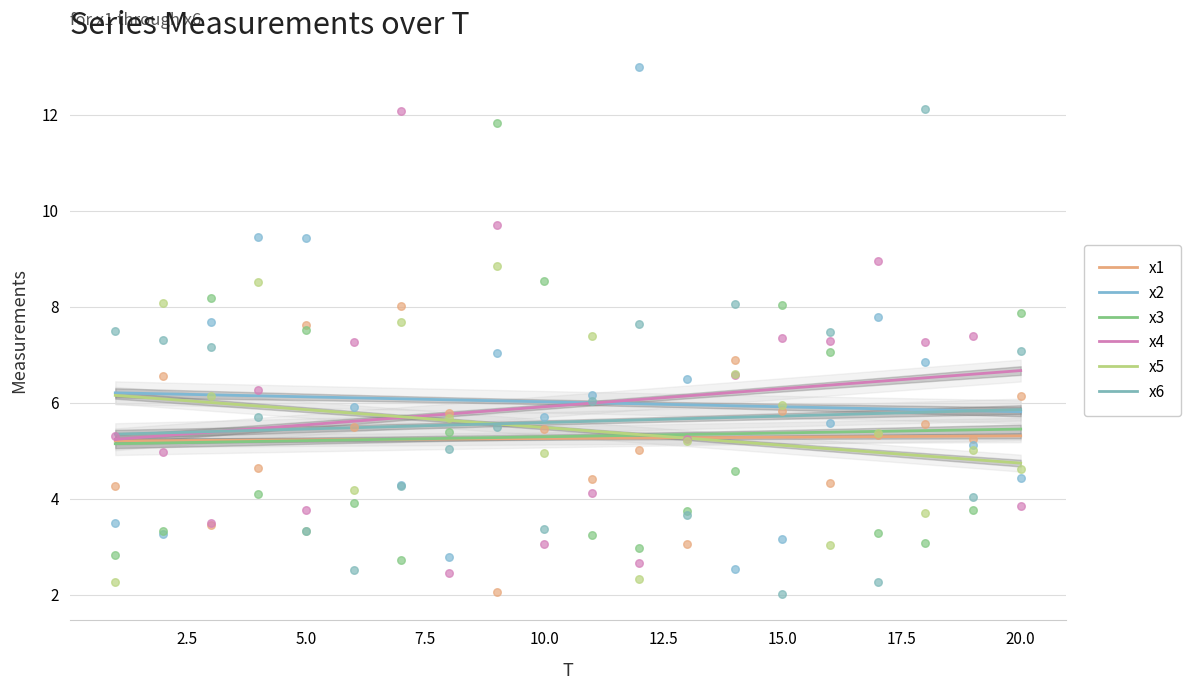

Is the value of x2 at 18 greater than the value of x4 at 12?

No